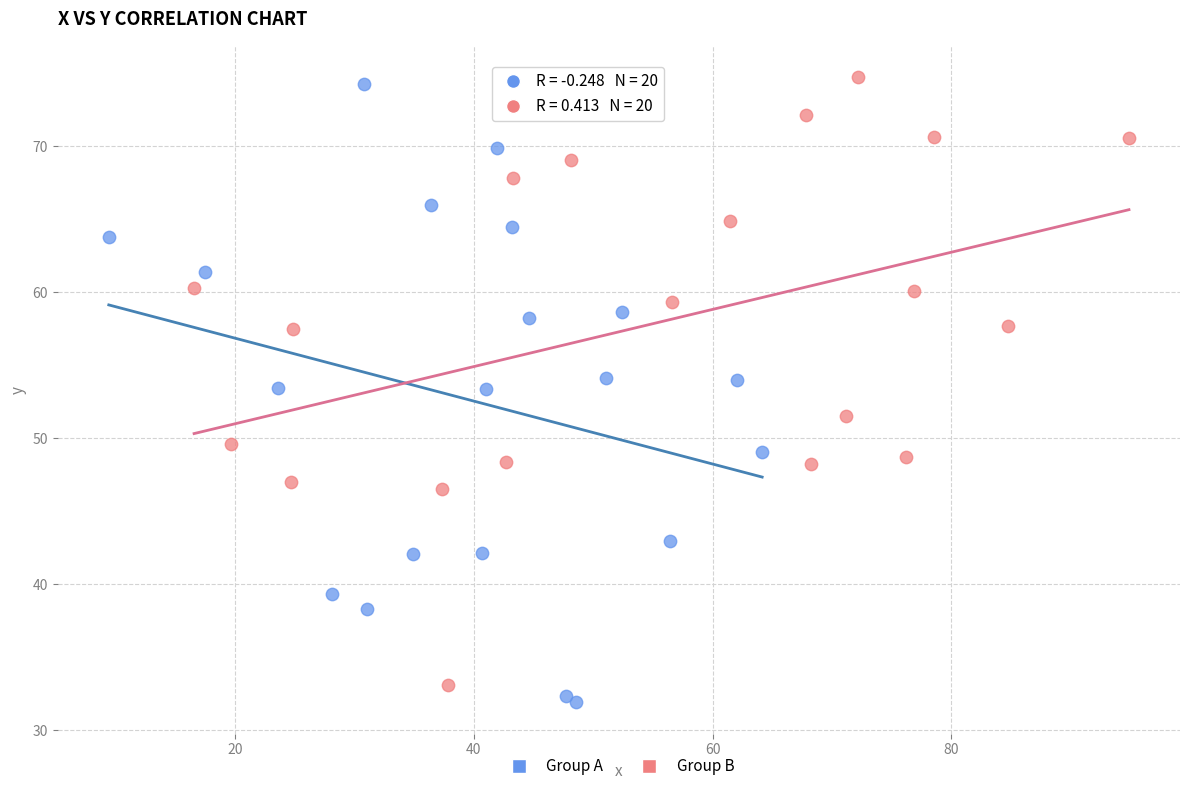

Which series reaches the maximum Y coordinate?

Group B